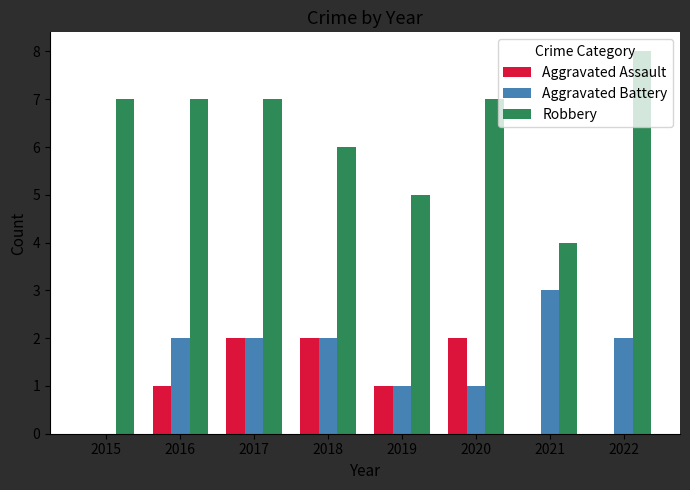

Count the number of data series in this chart.

3